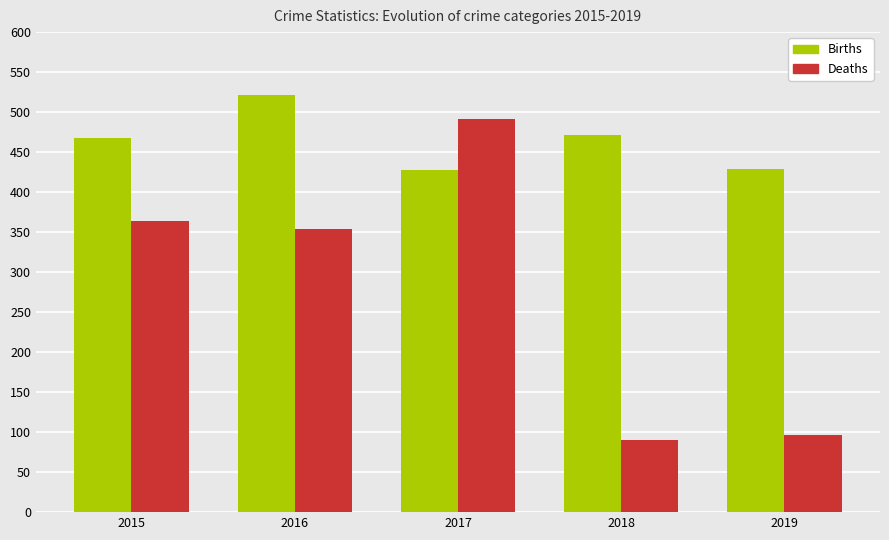

The Births series shows 225 at 2017. True or false?

False